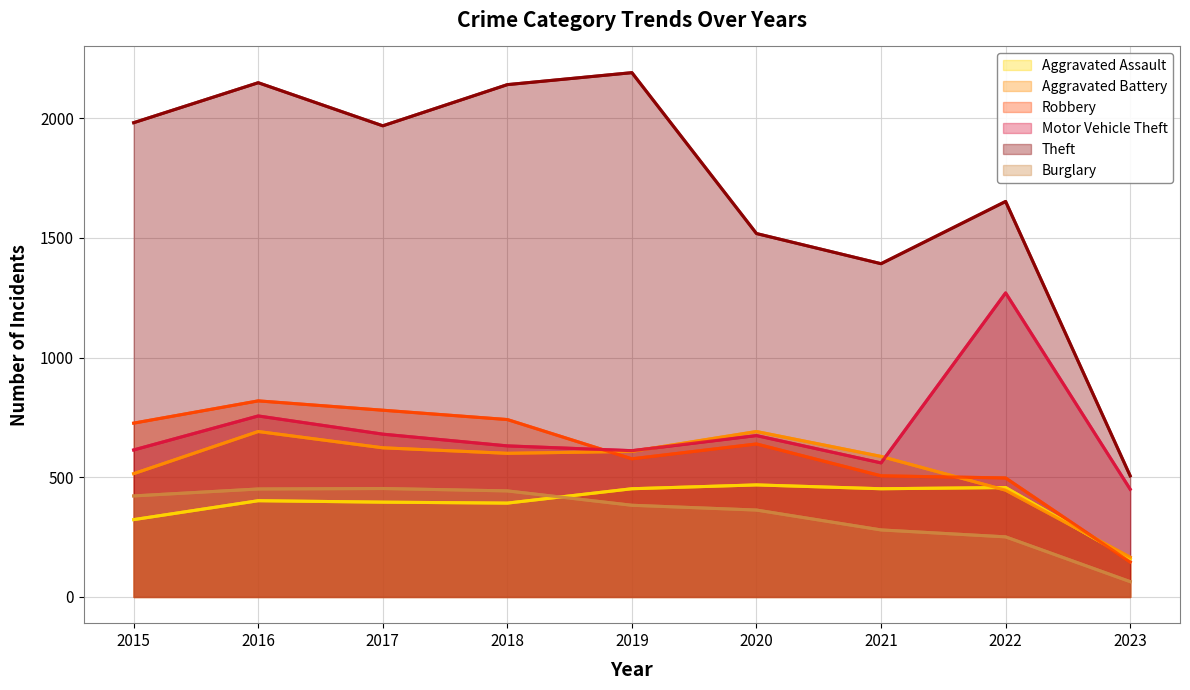

At how many categories does at least one series exceed 1134?

8